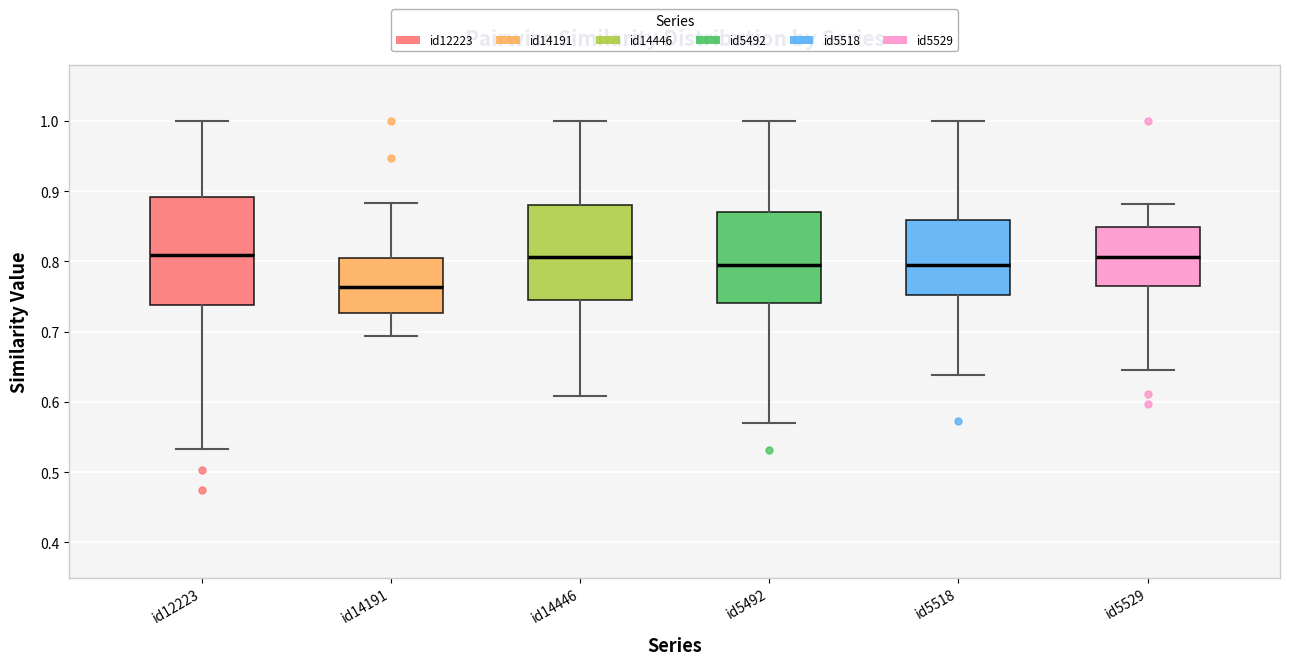

Which box is the tallest, from its lower edge to its upper edge?

id12223